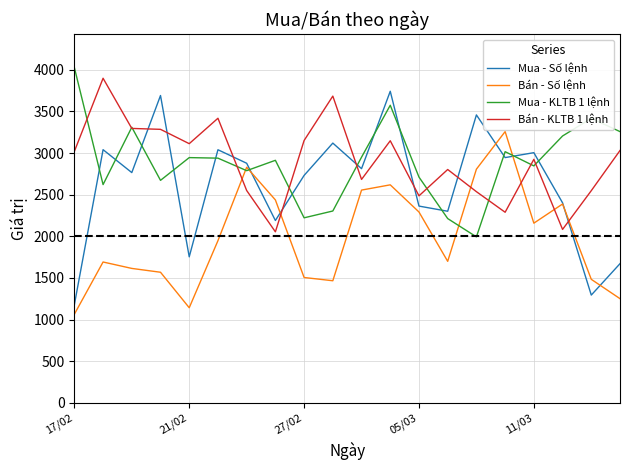

Which series has the widest spread of values?

Mua - Số lệnh